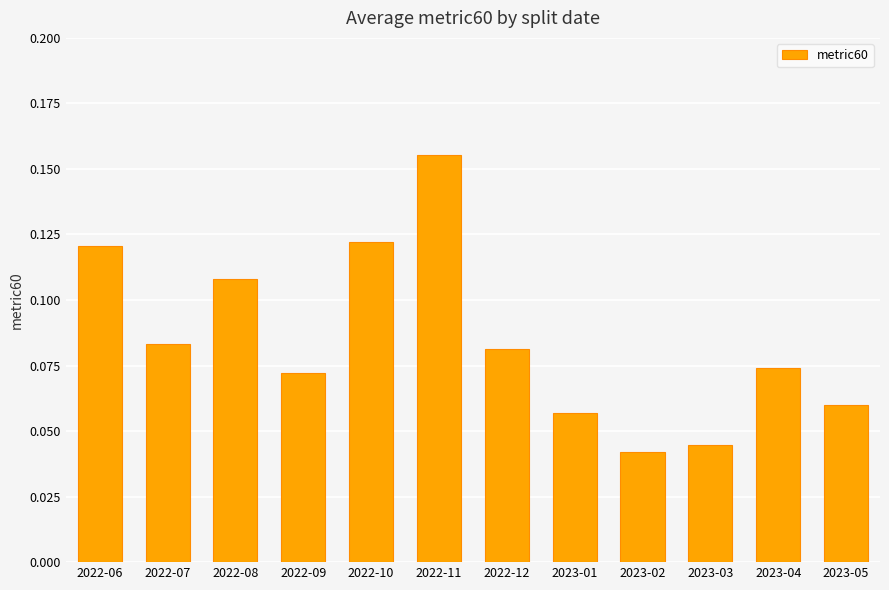

What is the label of the 10th bar from the left?

2023-03